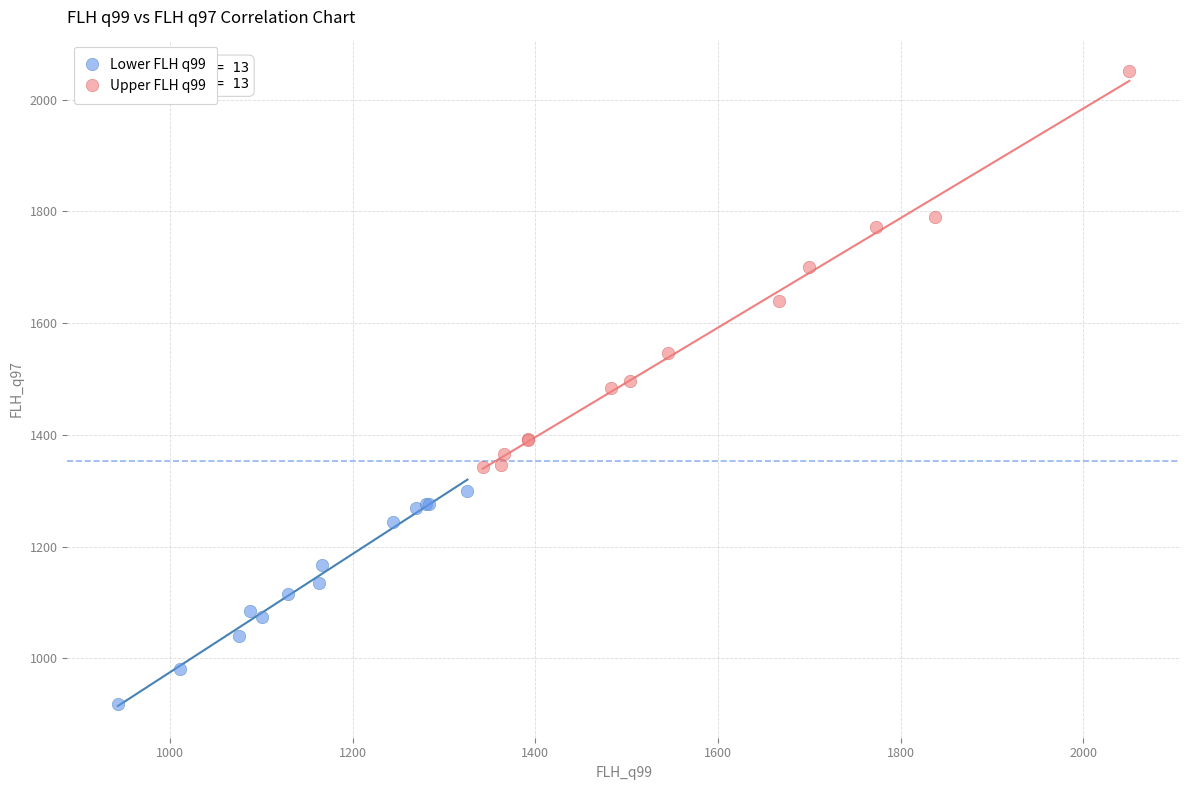

Which series contains the highest Y value?

Upper FLH q99